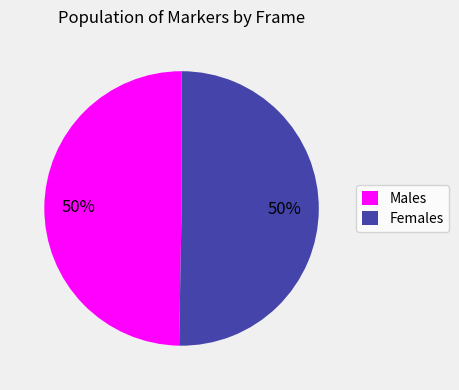

Approximately how many times larger is the value at Females compared to Males?

1.0